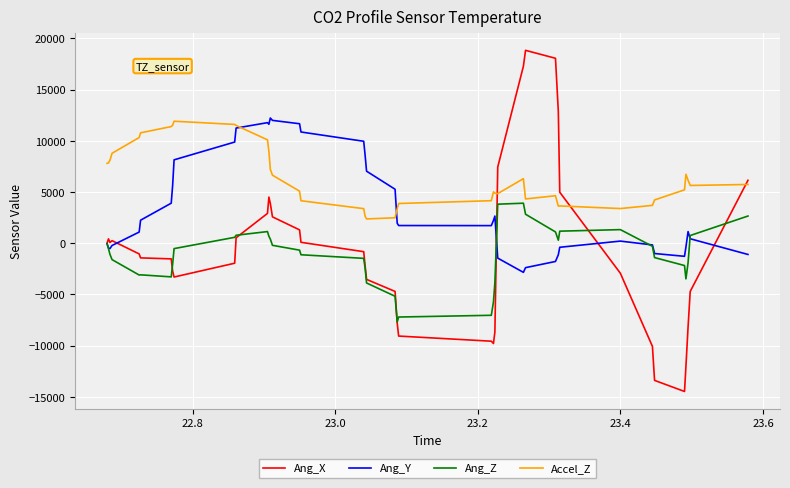

How many values in the Ang_X series are below -1046?

20